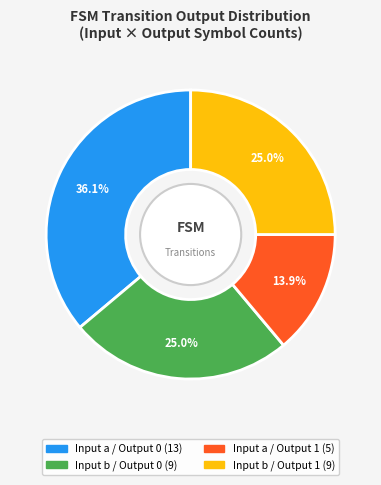

Does any single category account for the majority?

No